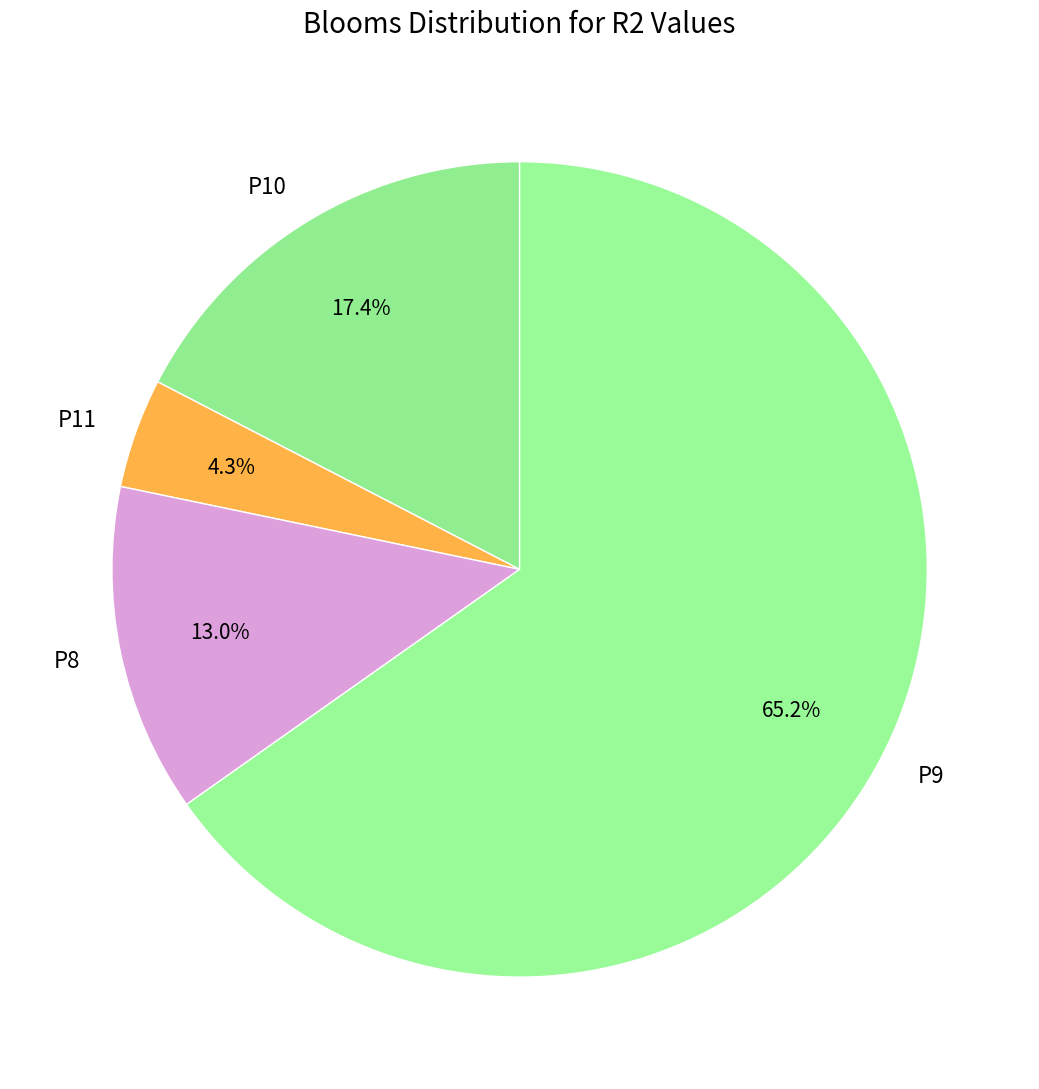

What is the ratio of the value at P8 to the value at P9?

0.2